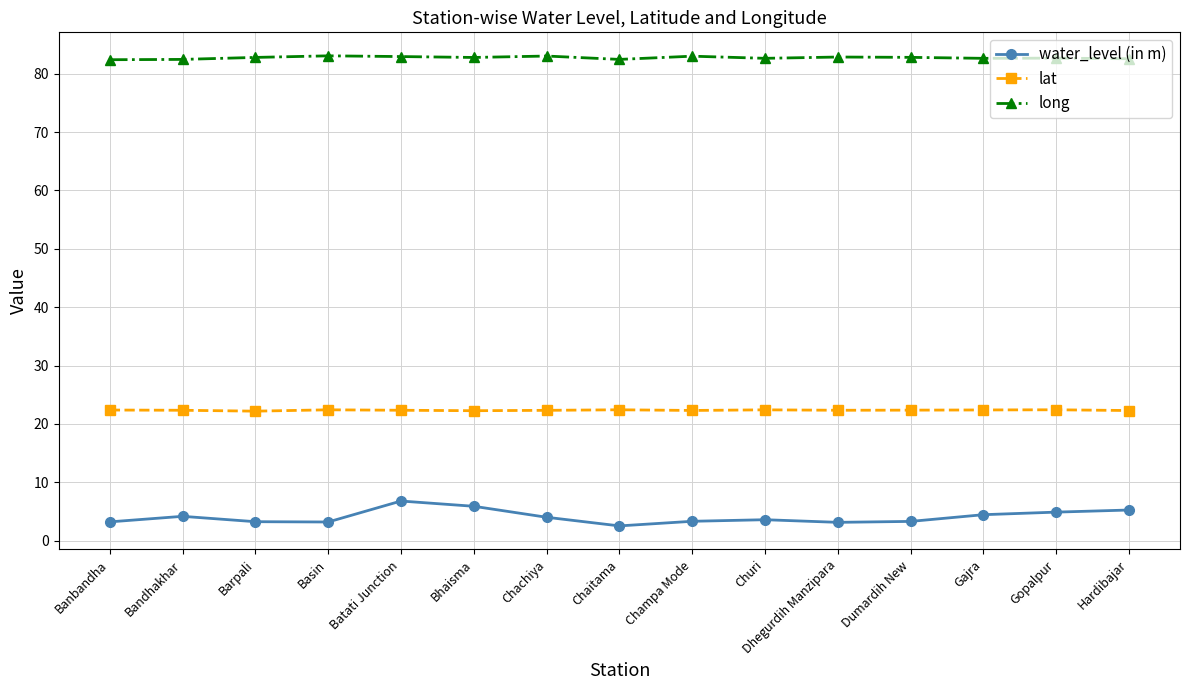

What is the greatest value displayed?

83.0